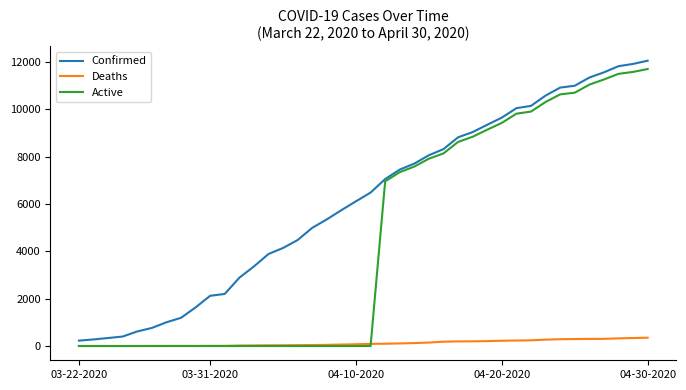

What is the highest value of the Active series?

11711